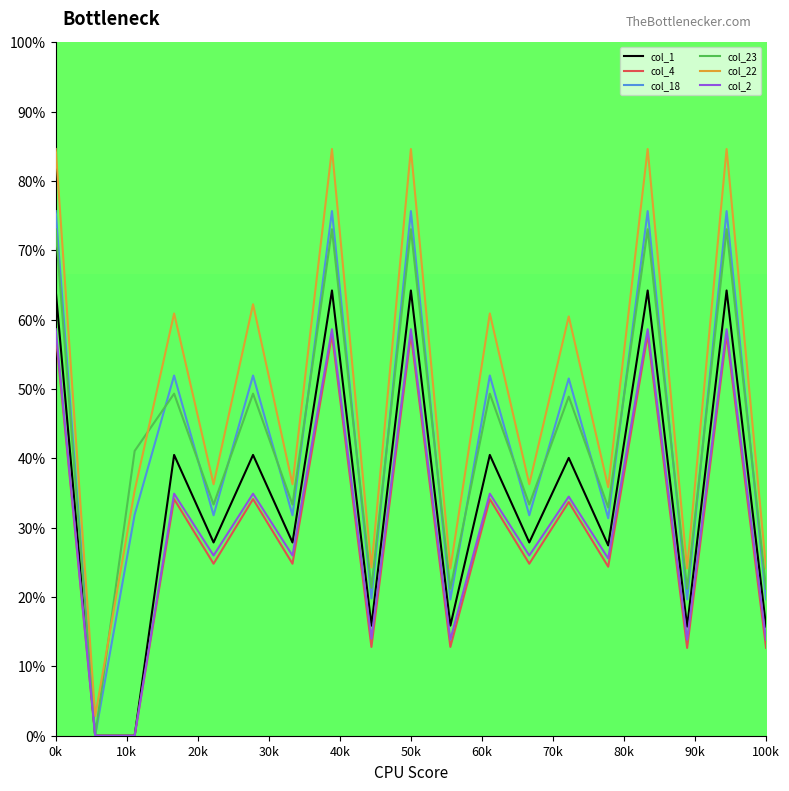

Which series has the largest total across all categories?

col_22